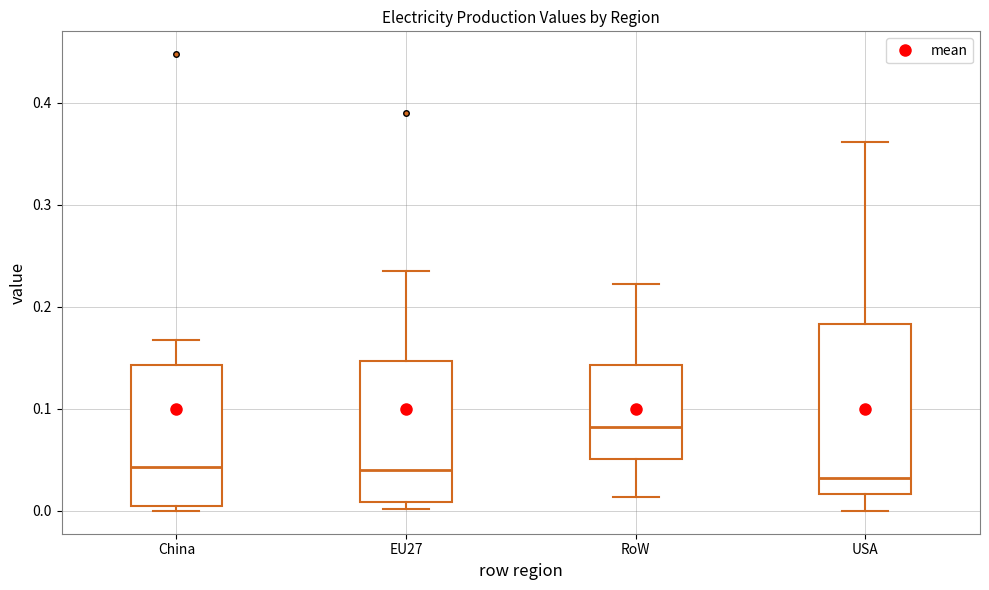

Which box has the highest median line?

RoW